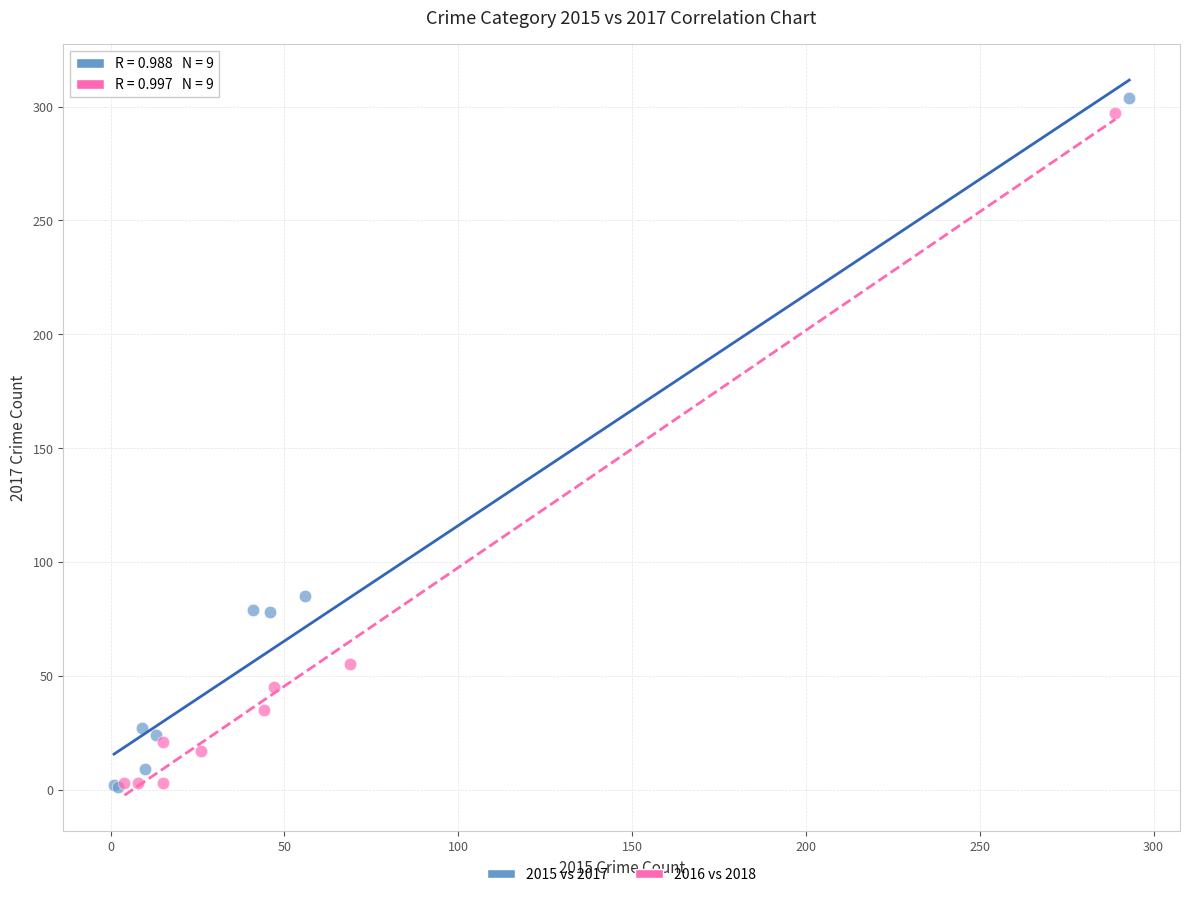

Which series has the widest spread of Y values?

2015 vs 2017